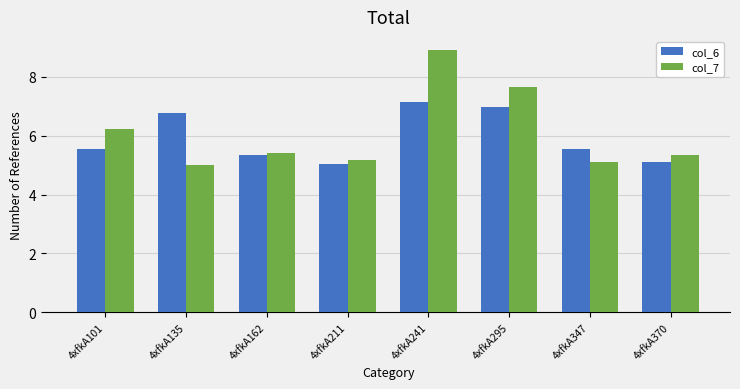

How many groups of bars are there?

8